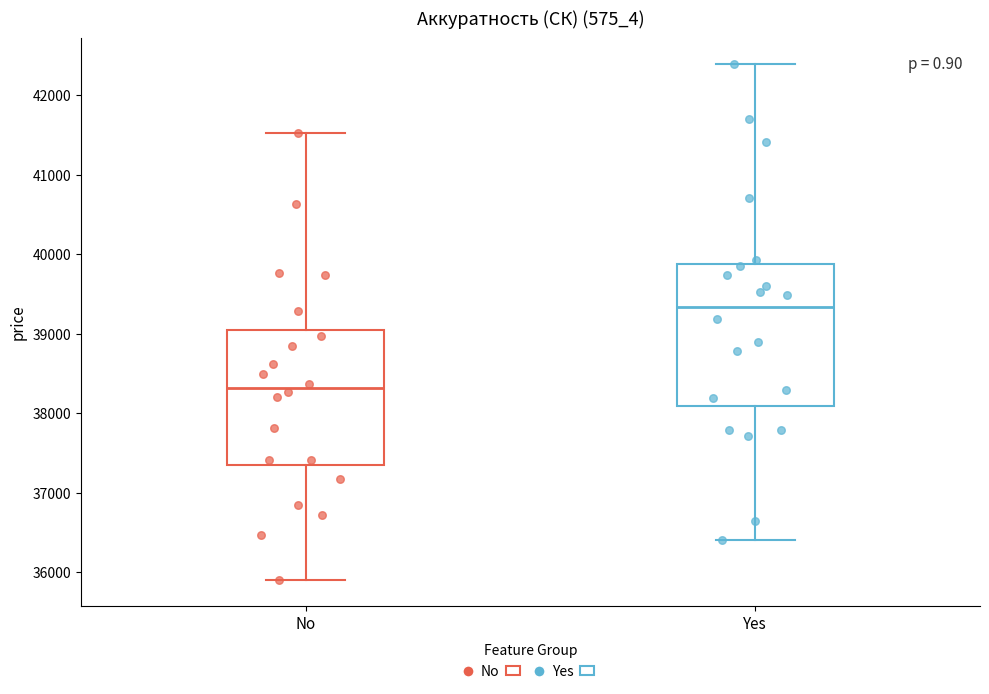

Which box has the lowest median line?

No